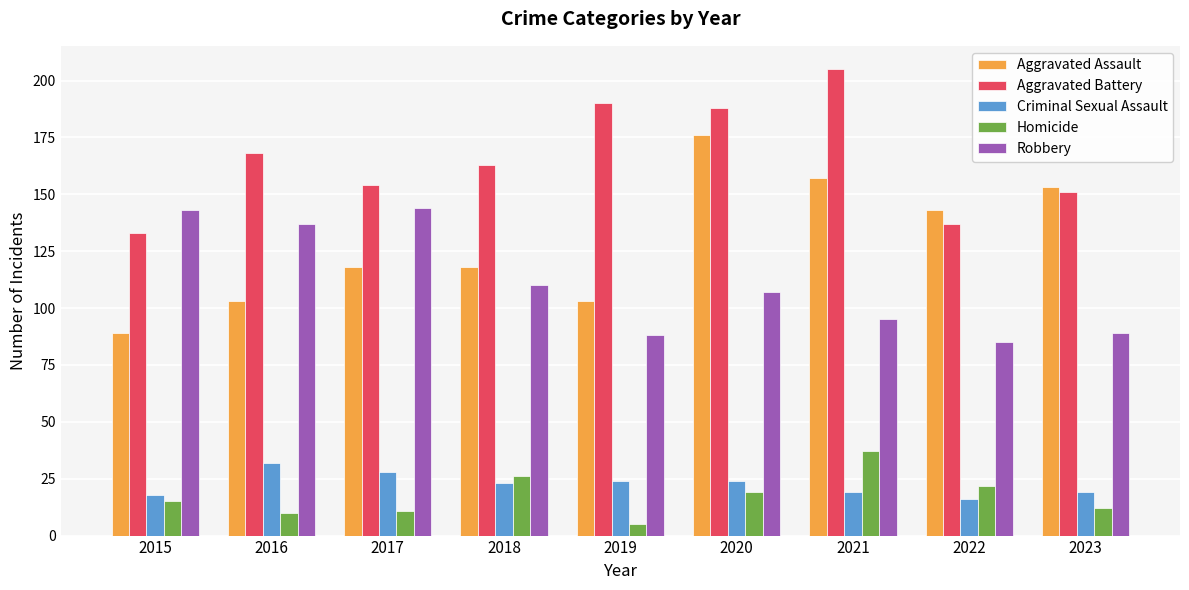

What is the difference between the highest and lowest values at 2023?

141